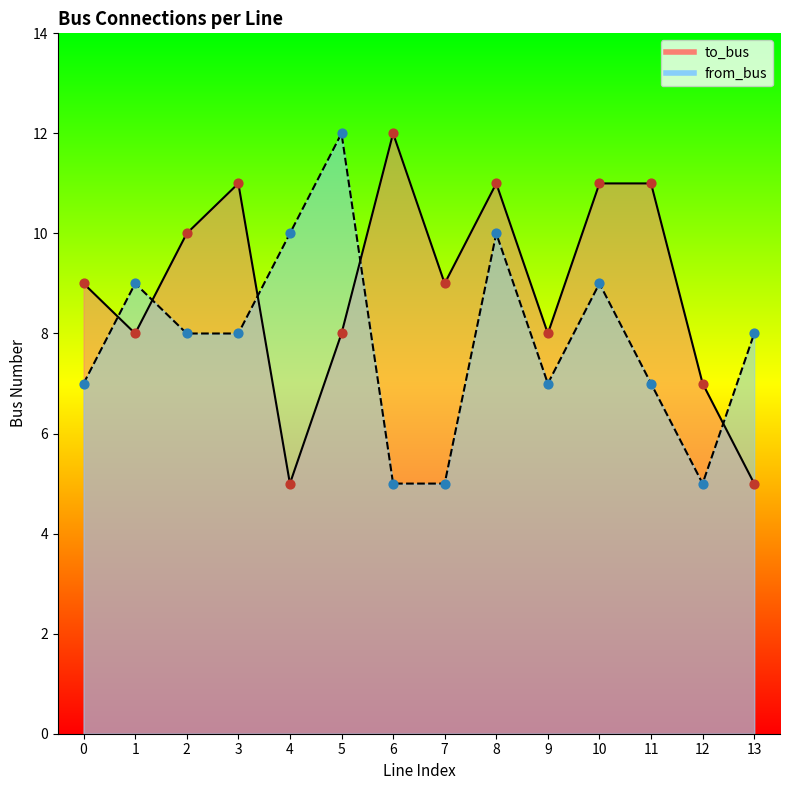

Which series has the widest spread of Y values?

to_bus